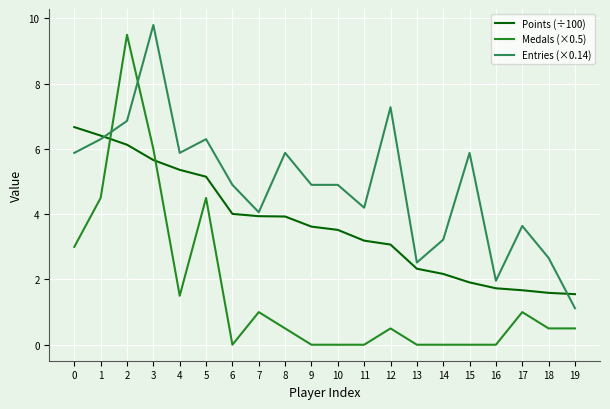

True or false: Medals (×0.5) and Entries (×0.14) intersect in this chart.

True